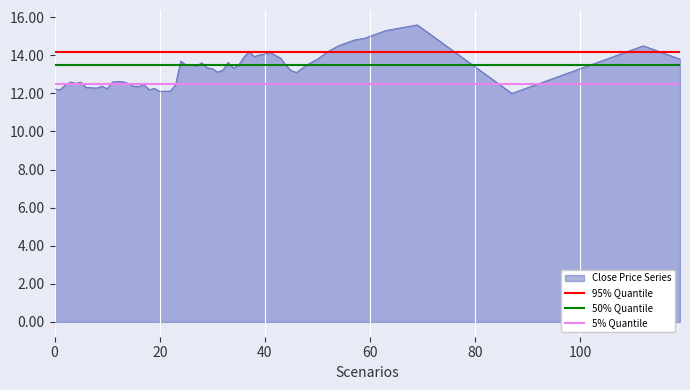

The 50% Quantile series shows 7.8 at 20. True or false?

False